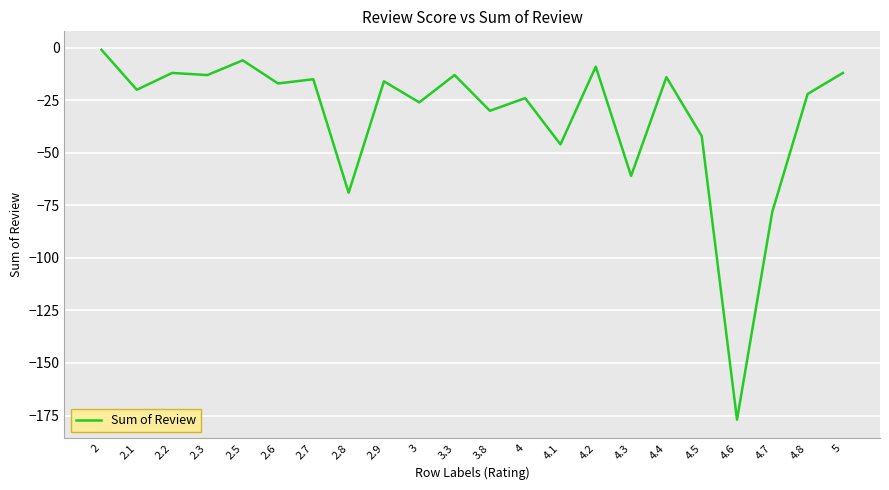

What is the difference between the maximum and minimum values?

176